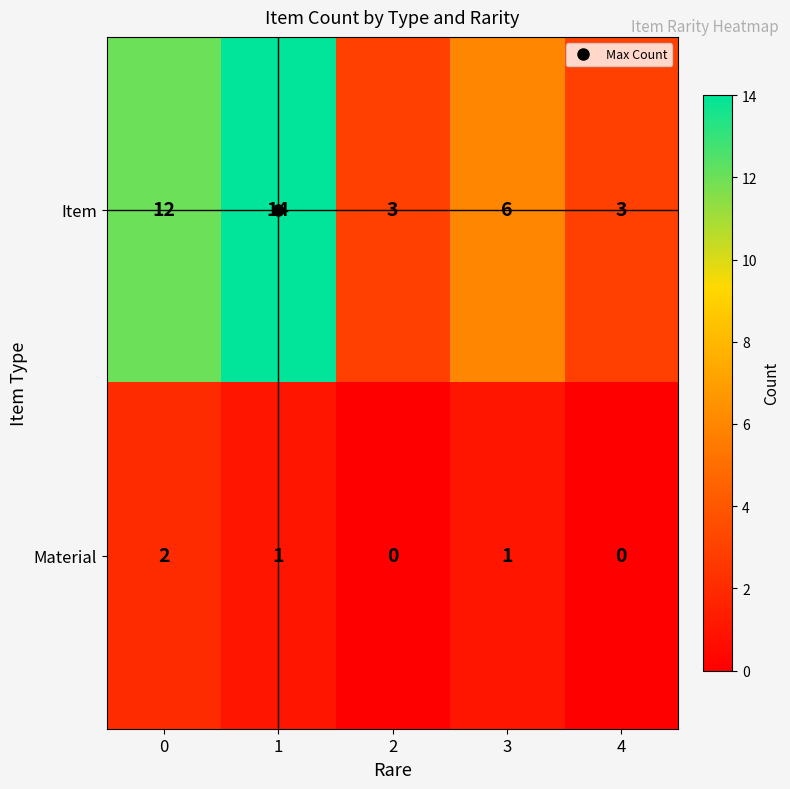

How many values in the Item series are below 6?

2